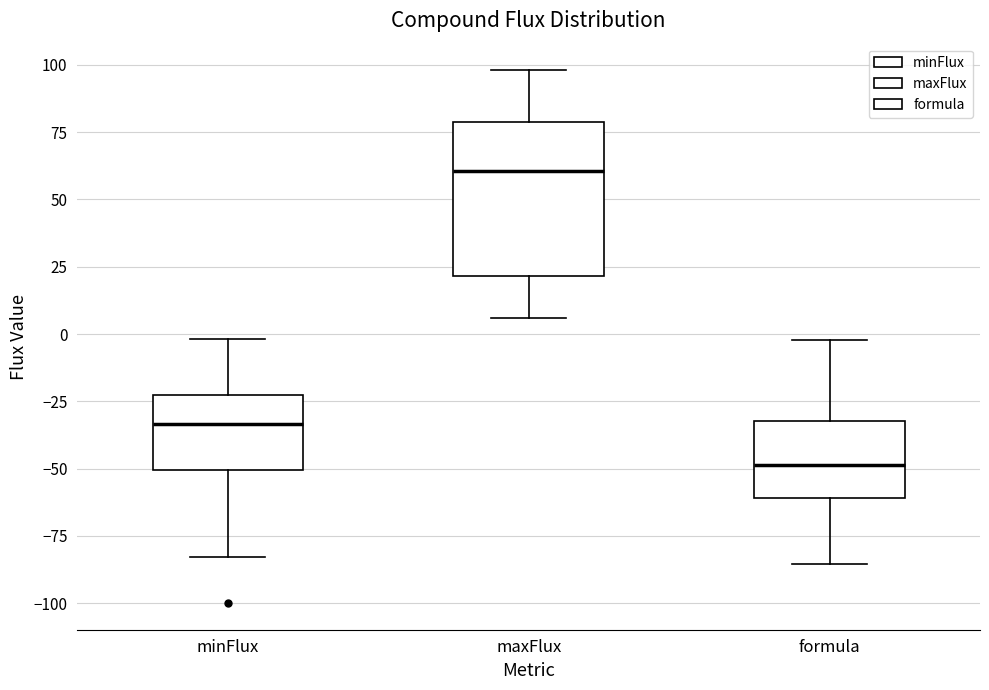

Where does the upper whisker of the box for minFlux end on the y-axis? The values are not printed on the chart, so give them approximately, as read against the axis.

0